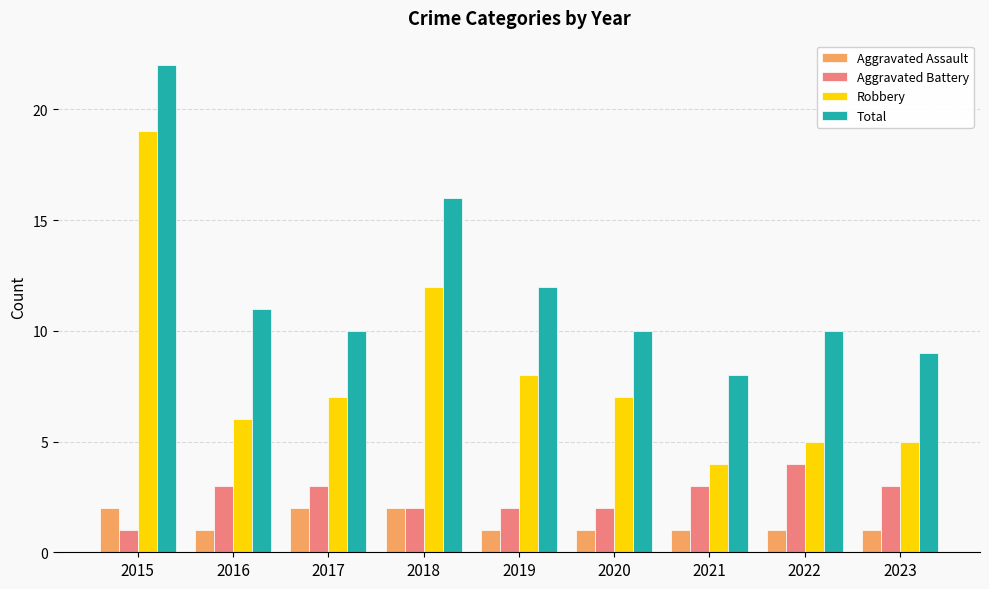

What is the spread (max minus min) of values at 2023?

8